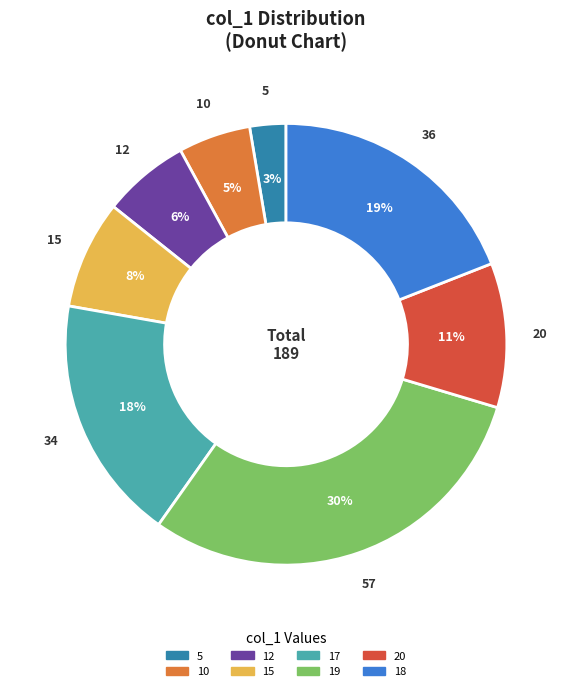

To the nearest percent, what is the average slice percentage?

12%